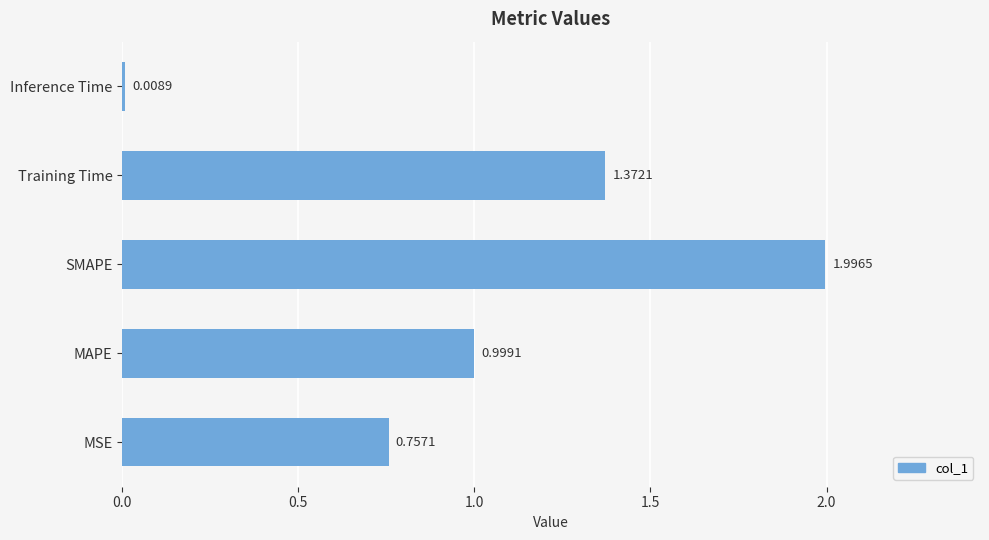

List the labels in order of value, largest first.

SMAPE, Training Time, MAPE, MSE, Inference Time